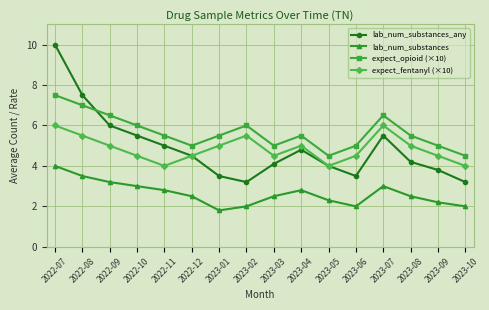

What are all the series names shown in the legend?

lab_num_substances_any, lab_num_substances, expect_opioid (×10), expect_fentanyl (×10)